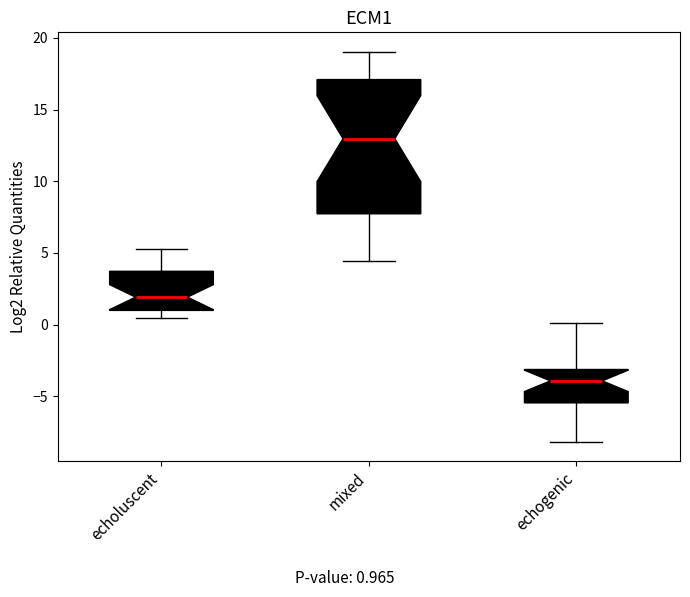

Reading left to right, transcribe this box plot: for each box, give where its median line is, the range the box spans, and where its two whiskers end, as read against the y-axis. The values are not printed on the chart, so give them approximately, as read against the axis.

echoluscent: median 2.0, box 1.0 to 3.5, whiskers 0.5 to 5.5
mixed: median 13.0, box 7.5 to 17.0, whiskers 4.5 to 19.0
echogenic: median -4.0, box -5.5 to -3.0, whiskers -8.0 to 0.0